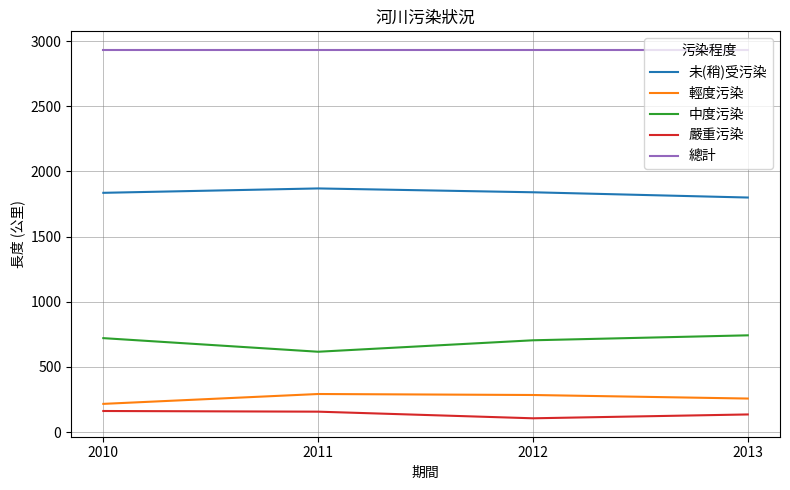

Which series has the largest total across all categories?

總計